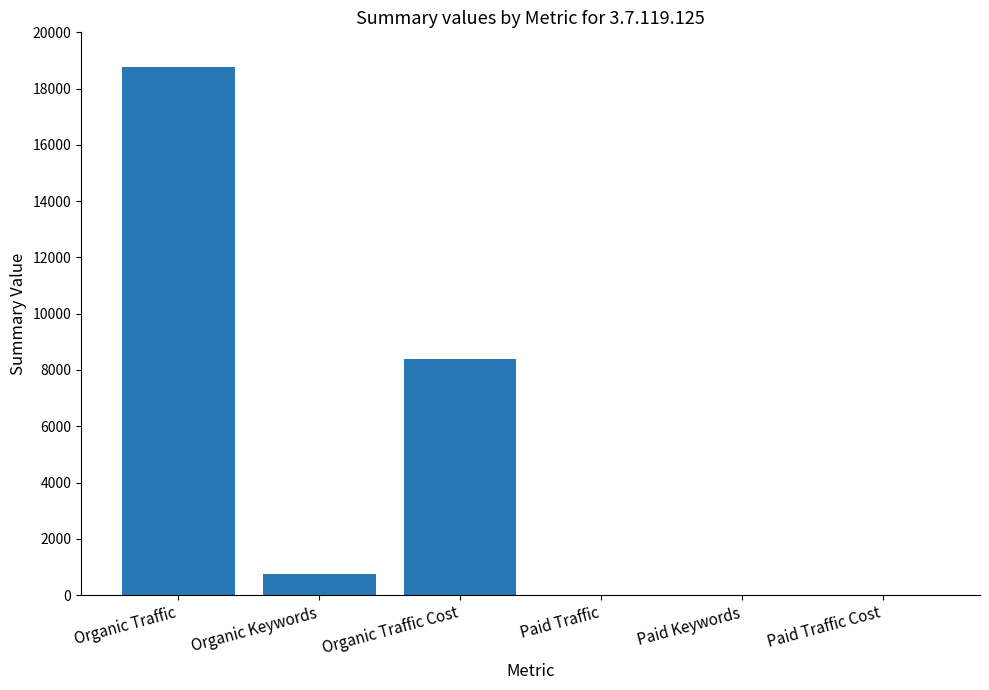

Which category has the highest value across all series?

Organic Traffic